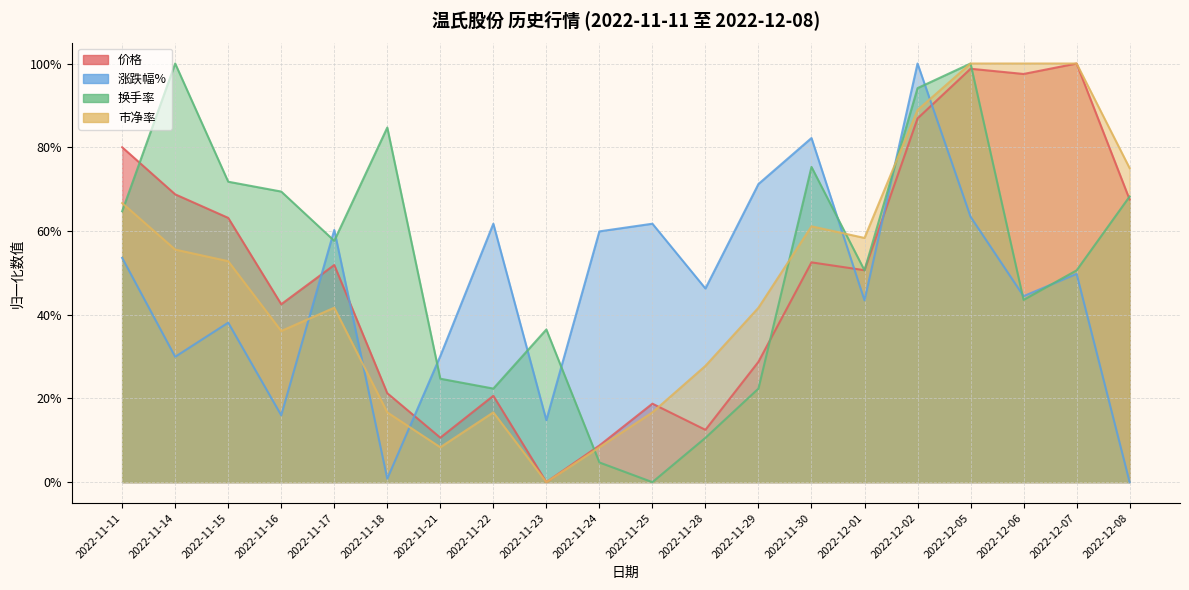

What is the sum of all 涨跌幅% values?

9.3